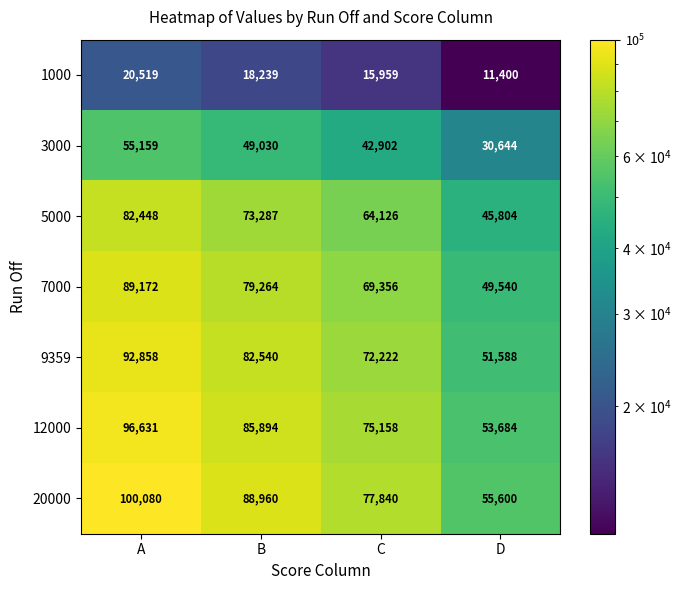

Rank the series by their maximum value, from lowest to highest.

1000, 3000, 5000, 7000, 9359, 12000, 20000